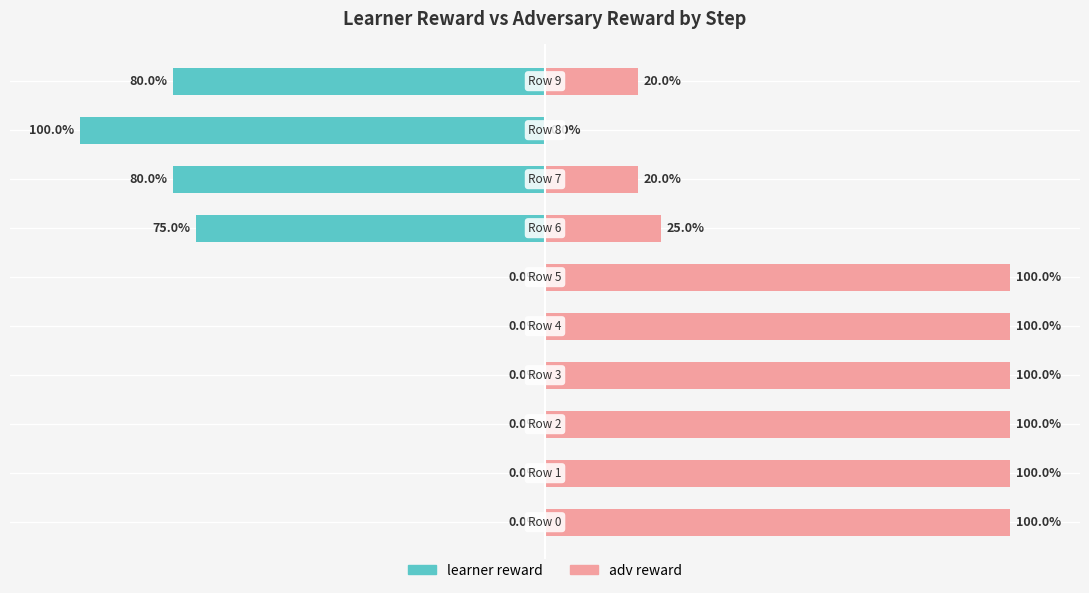

List the series in order of their overall mean, highest first.

adv reward, learner reward